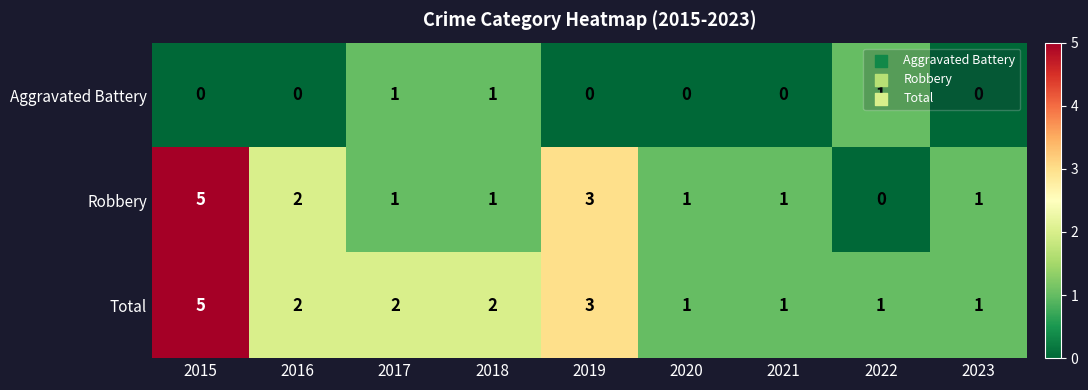

What is the difference between the highest and lowest values at 2015?

5